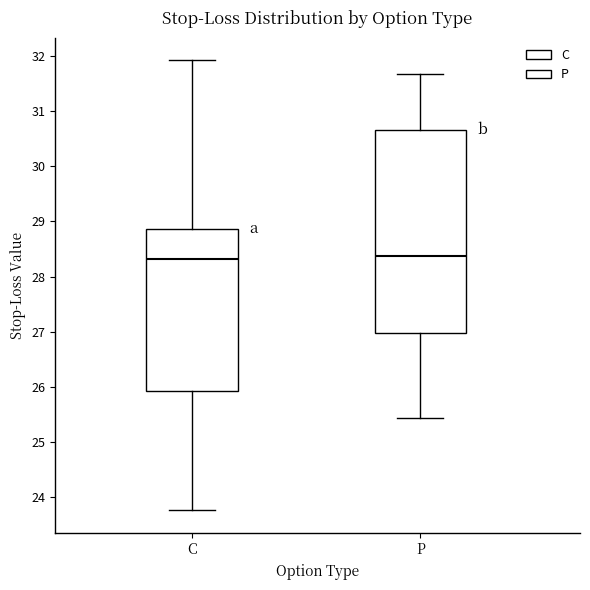

Reading left to right, read every box against the y-axis: the position of its median line, the range the box covers, and the ends of its whiskers. The values are not printed on the chart, so give them approximately, as read against the axis.

C: median 28.3, box 25.9 to 28.9, whiskers 23.8 to 31.9
P: median 28.4, box 27.0 to 30.7, whiskers 25.4 to 31.7